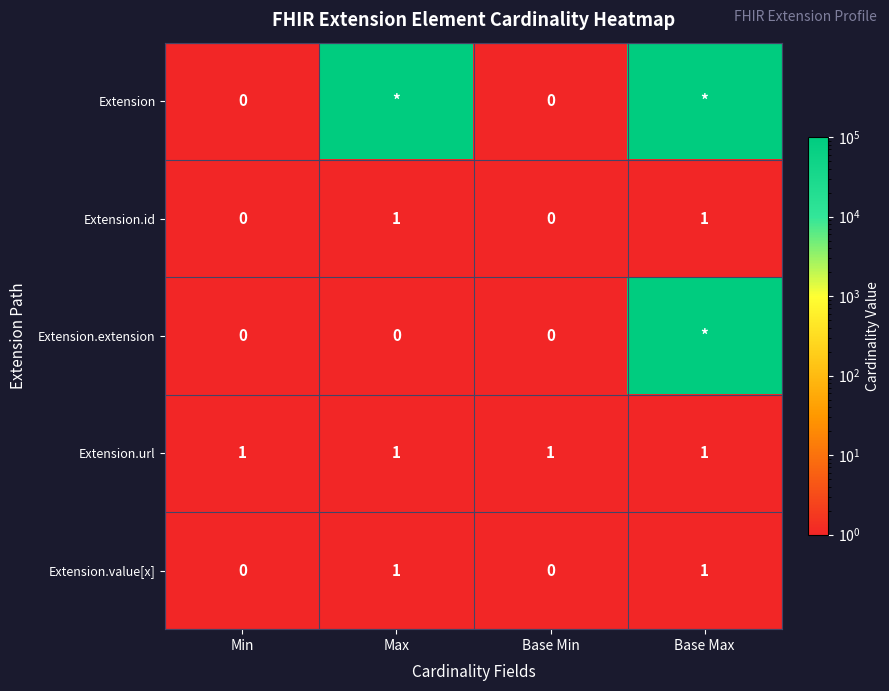

Count the Extension.id values in the range 0 to 1.

4